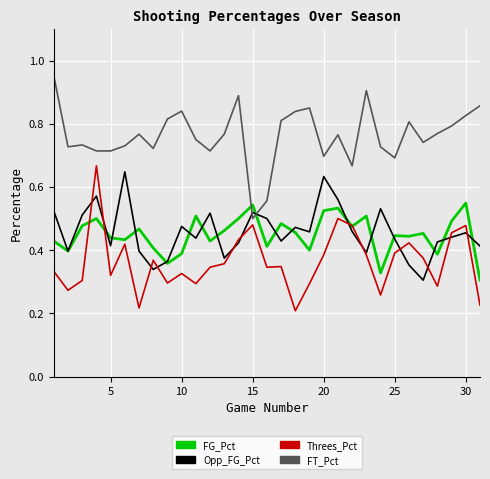

True or false: FT_Pct and Threes_Pct intersect in this chart.

False